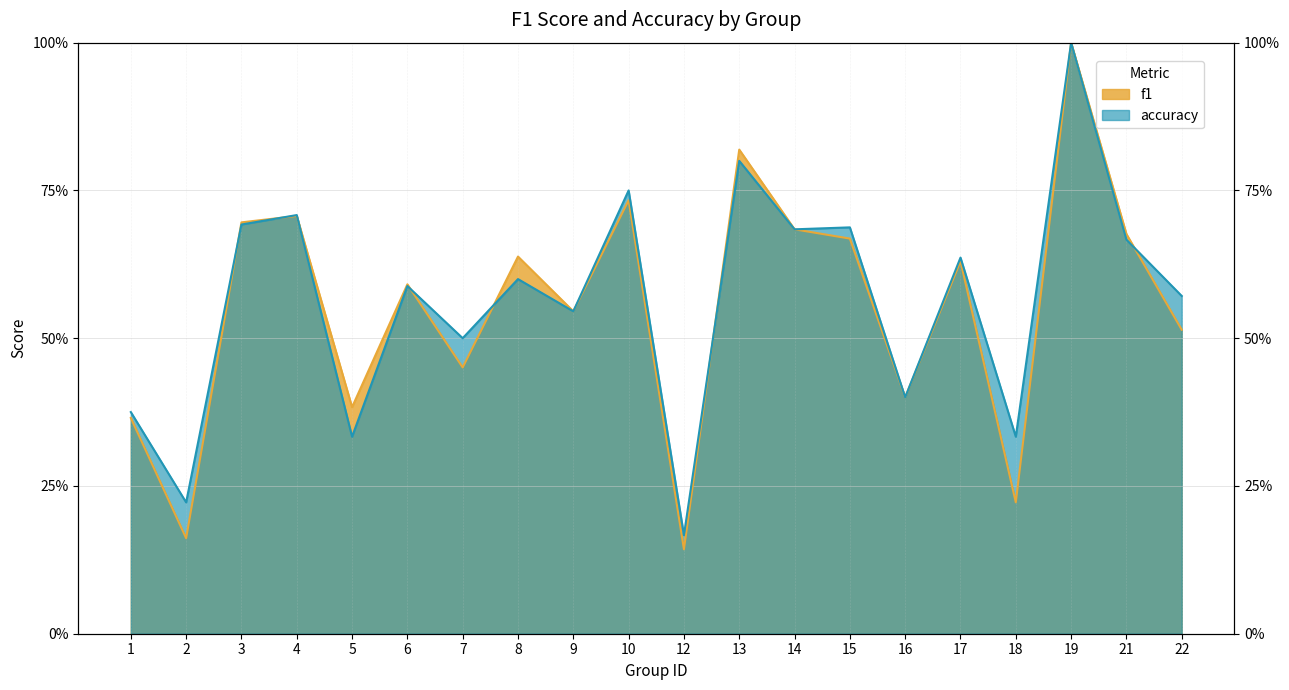

What is the difference between the second highest and second lowest values in the f1 series?

0.7